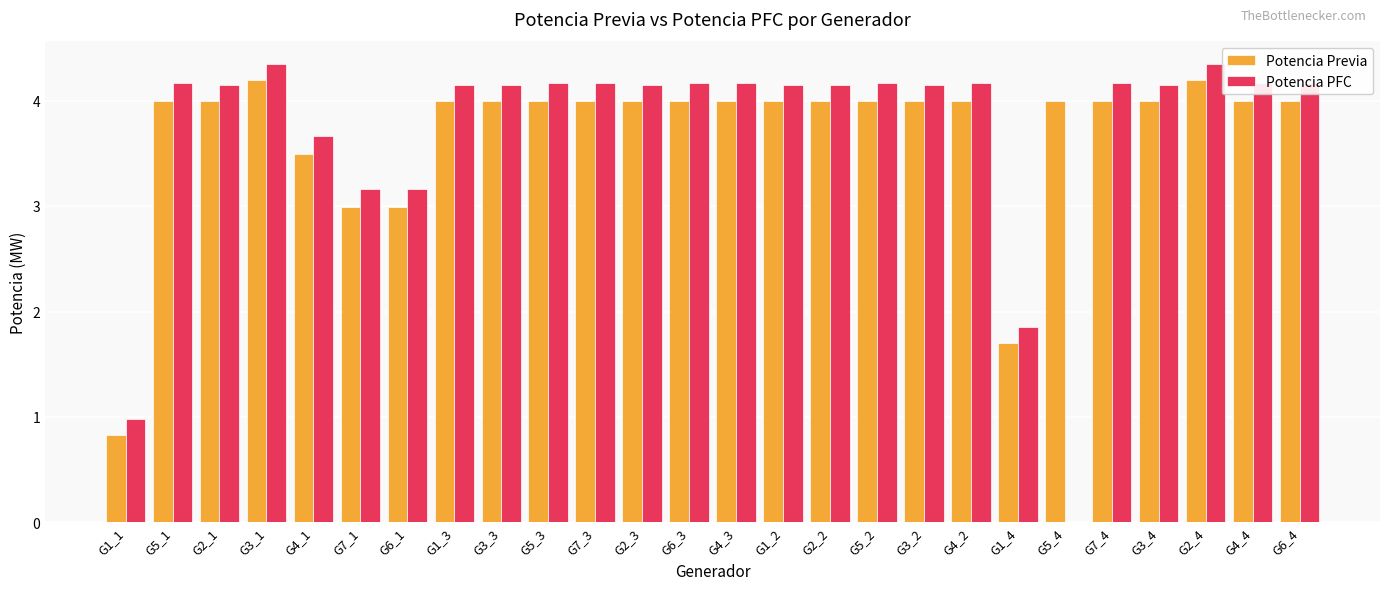

What are all the series names shown in the legend?

Potencia Previa, Potencia PFC